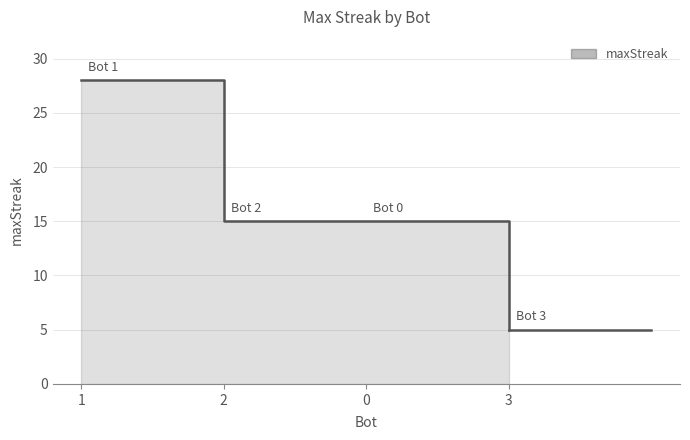

Reading right to left, list all the values displayed in this chart.

5	15	15	28